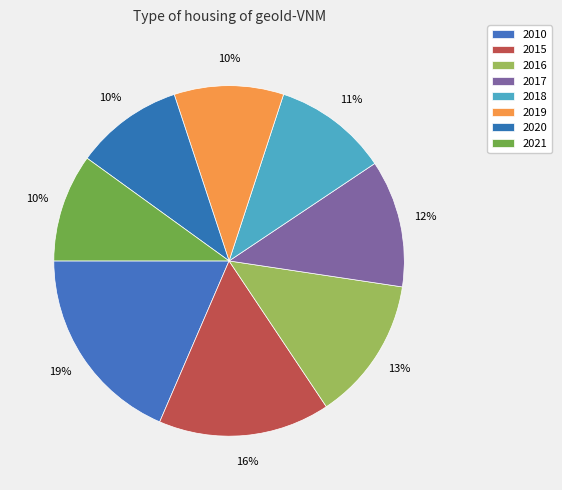

Count the number of slices in the pie.

8